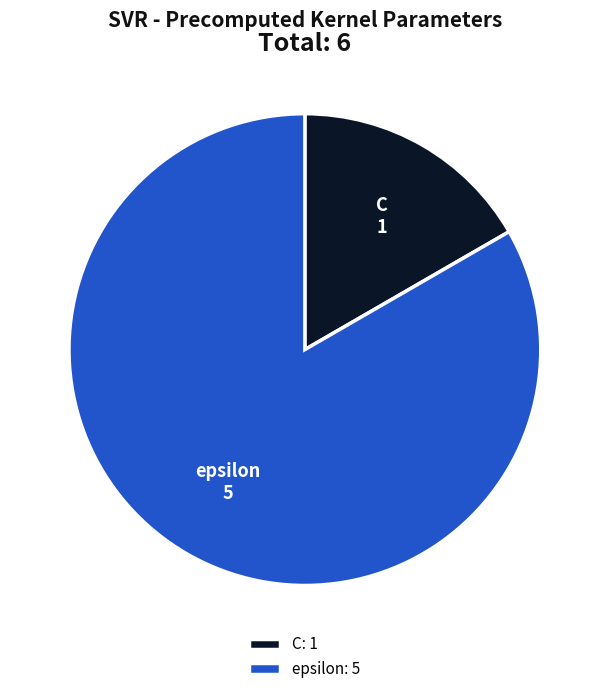

Count the number of slices in the pie.

2